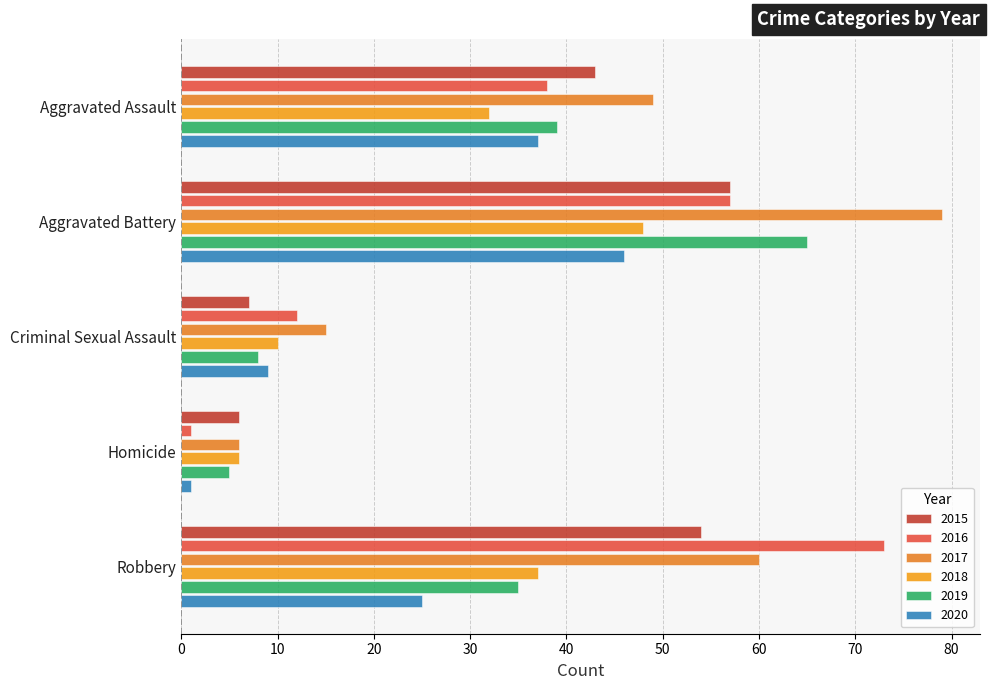

The 2015 series shows 90 at Robbery. True or false?

False